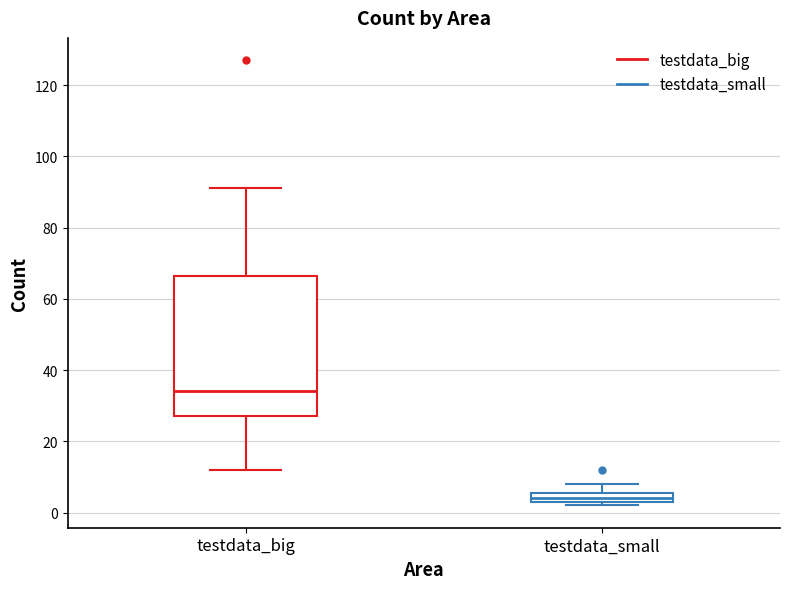

Which box's median line is the highest?

testdata_big